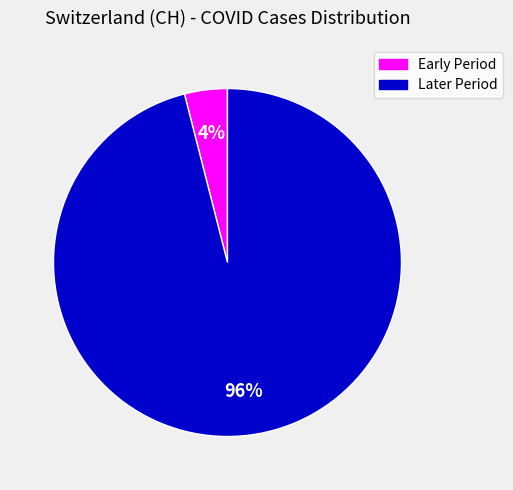

To the nearest percent, what is the difference between the largest and smallest slice percentages?

92%